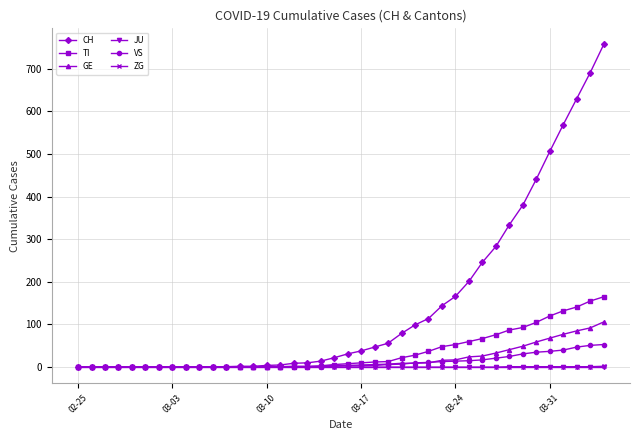

Which series has the largest range (max minus min)?

CH